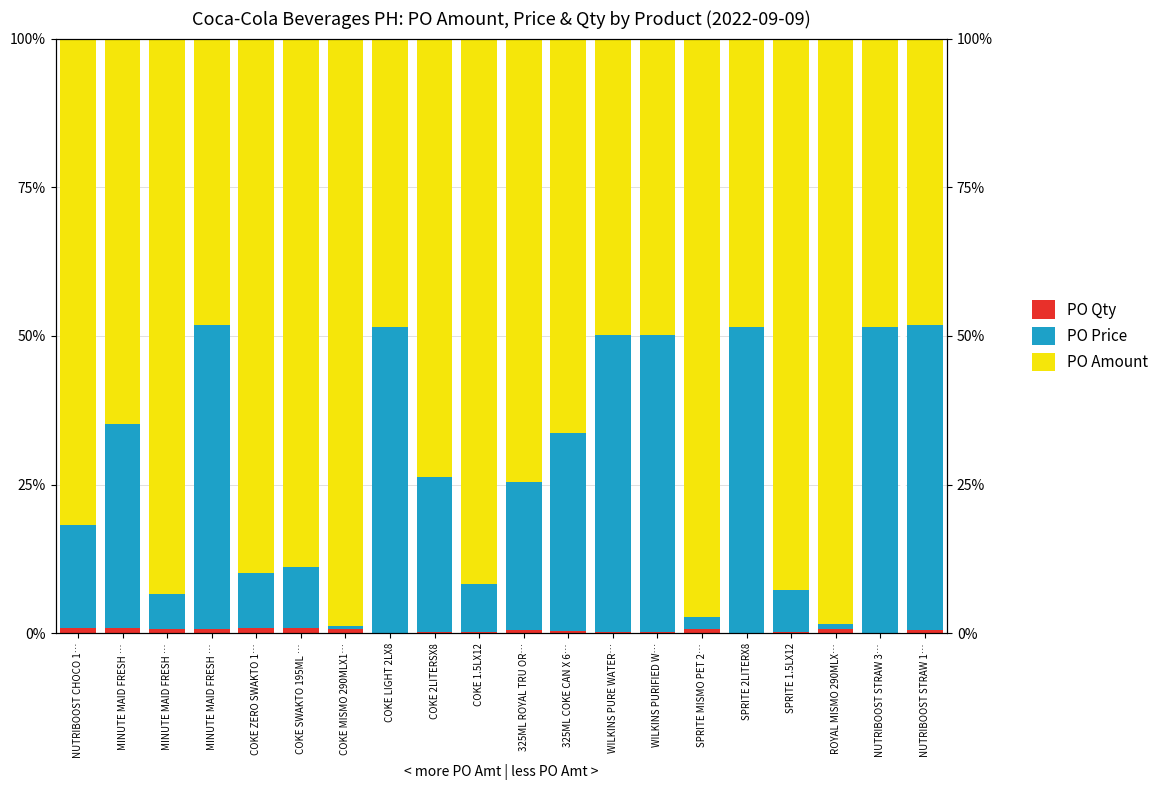

At which label is PO Qty closest to 0?

NUTRIBOOST STRAW 3…